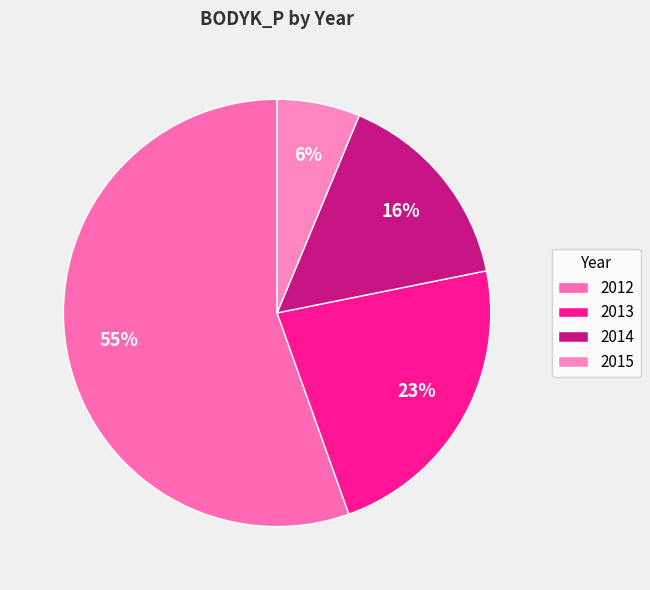

To the nearest percent, what is the difference between the largest and smallest slice percentages?

49%